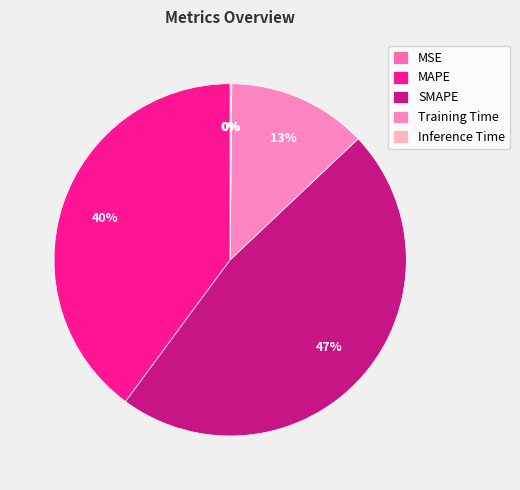

True or false: MSE accounts for 0% of the total.

True